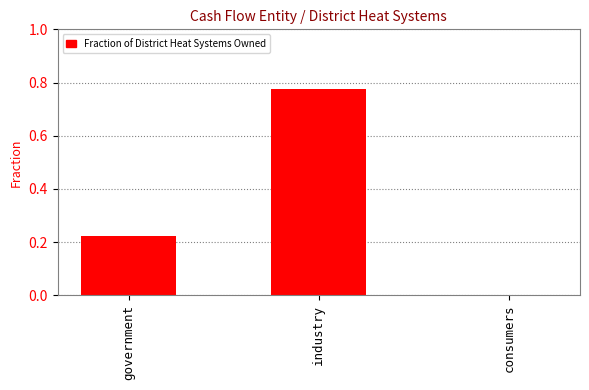

How many values are between 0 and 1?

3